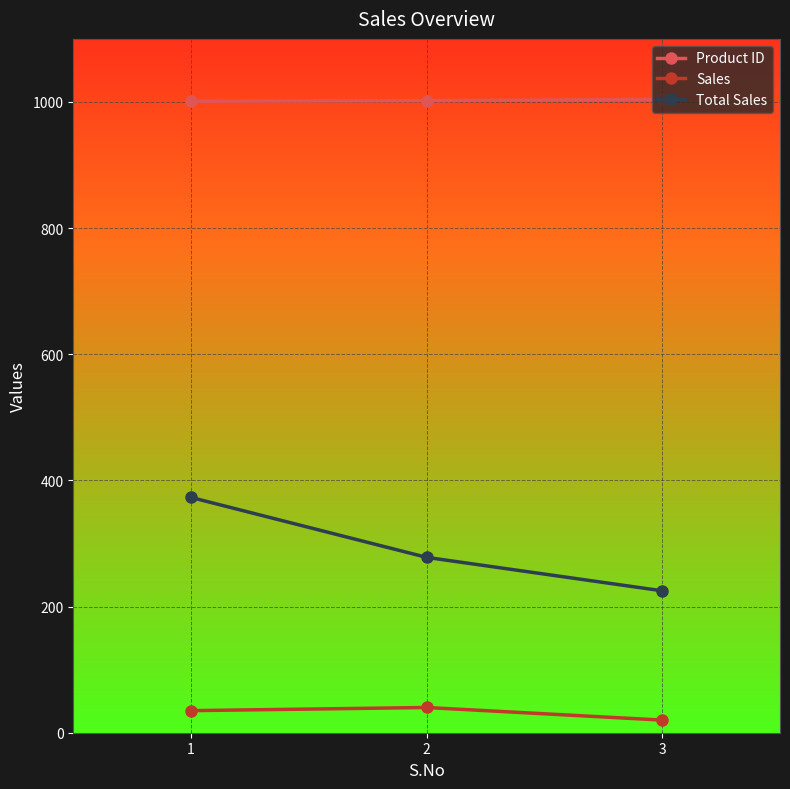

How many values in the Total Sales series are below 278?

1